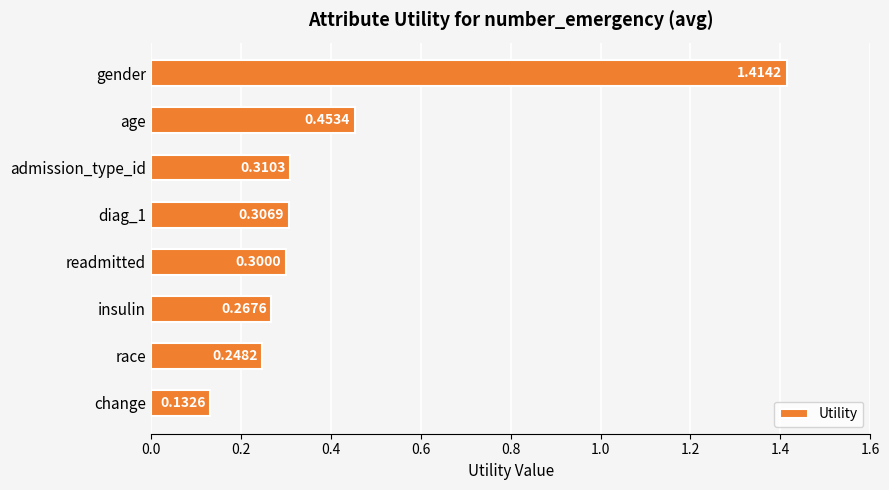

At which category does the chart reach its peak across all series?

gender